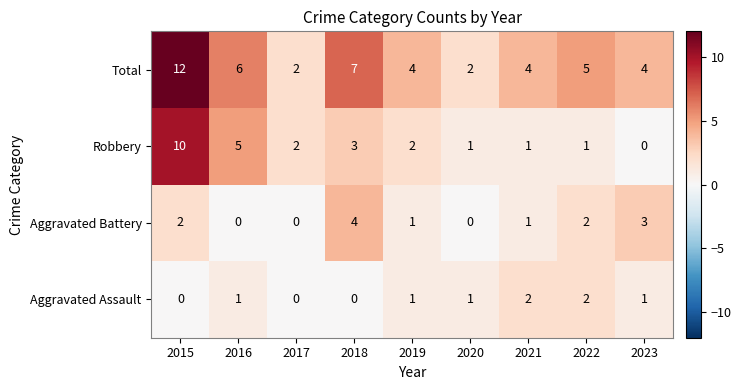

Rank the series at 2016 from highest to lowest value.

Total, Robbery, Aggravated Assault, Aggravated Battery